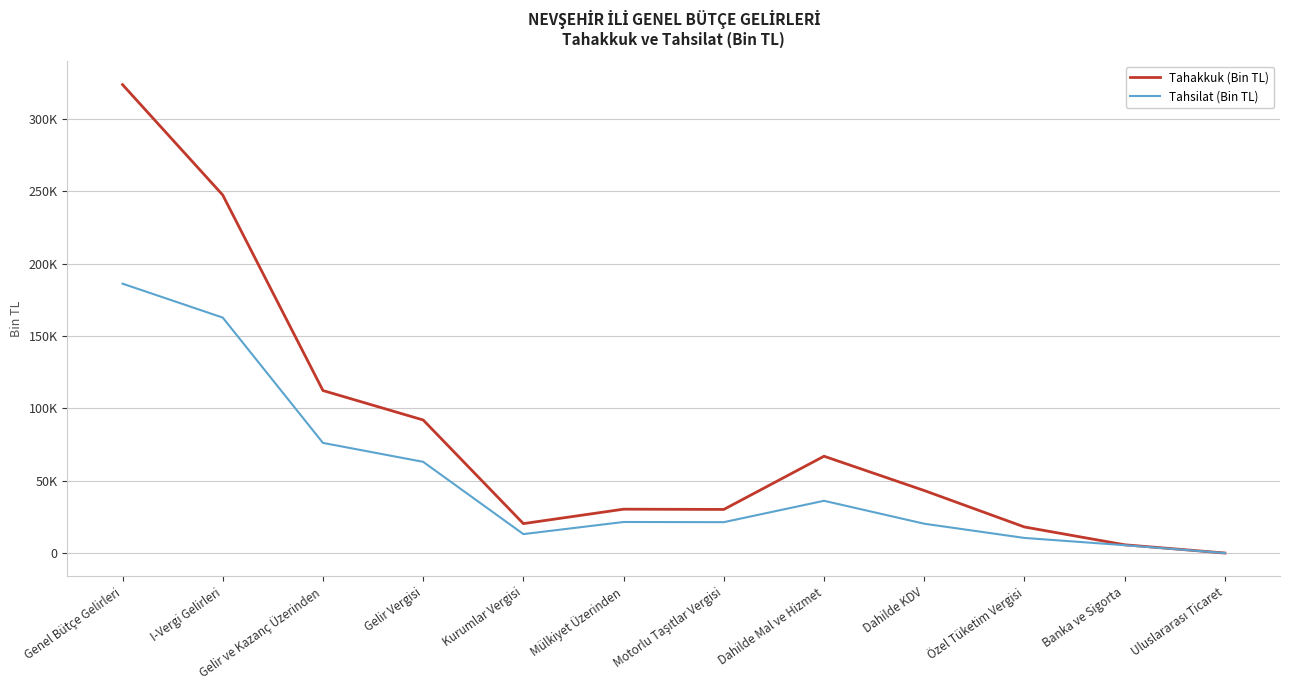

At which category does Tahsilat (Bin TL) reach its first local valley?

Kurumlar Vergisi